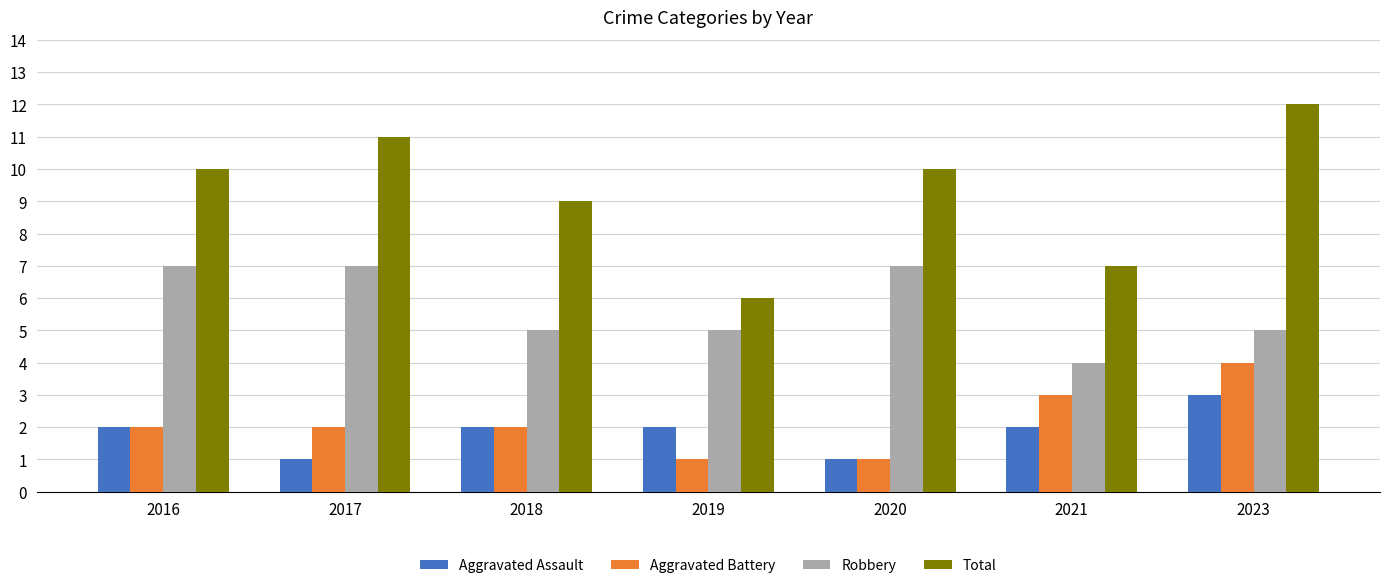

Count the Total values in the range 7 to 11.

5